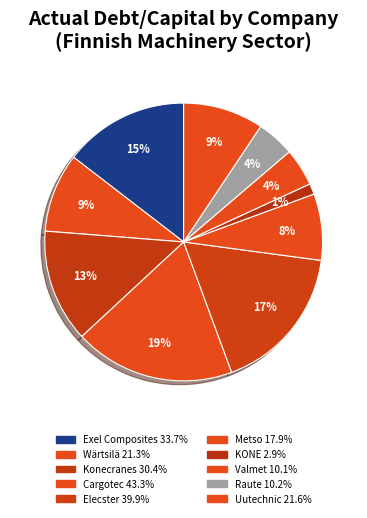

How many slices are in this pie chart?

10